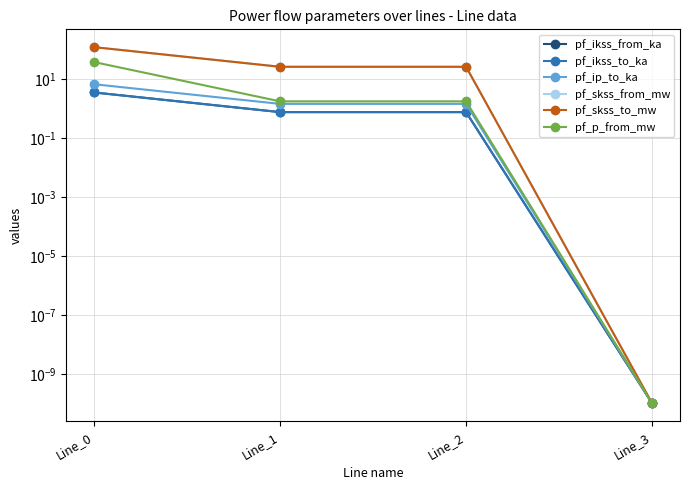

What is the sum of the pf_ikss_from_ka values at Line_3 and Line_1?

0.8